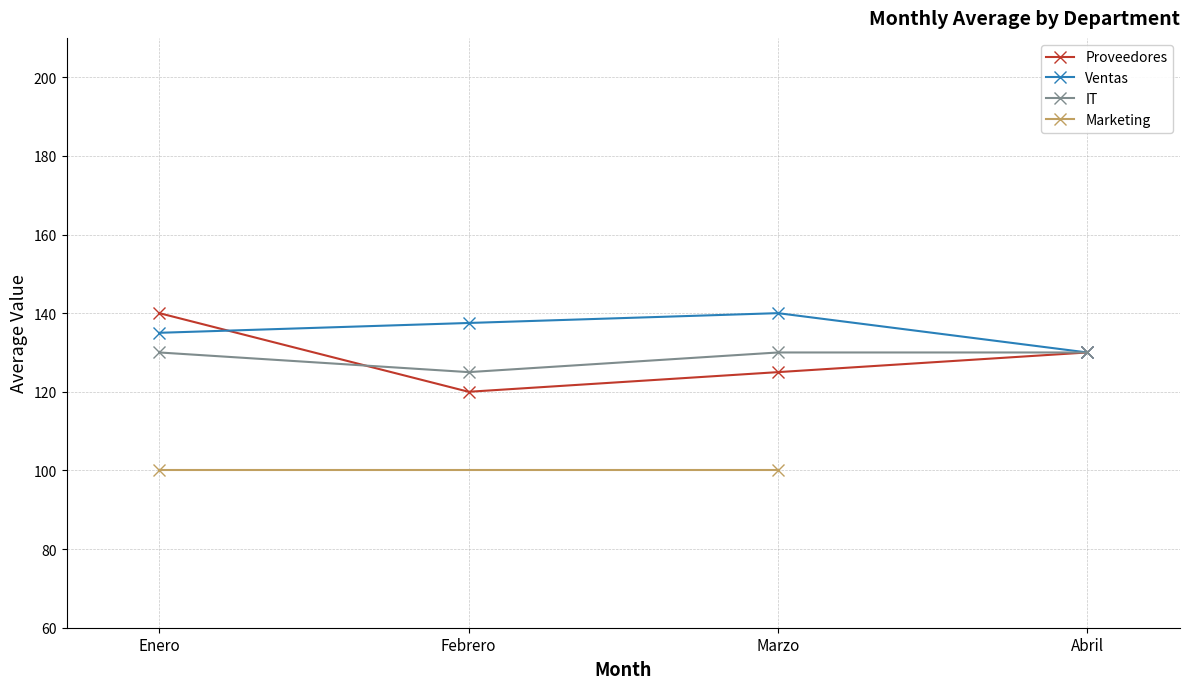

What is the average value?

131